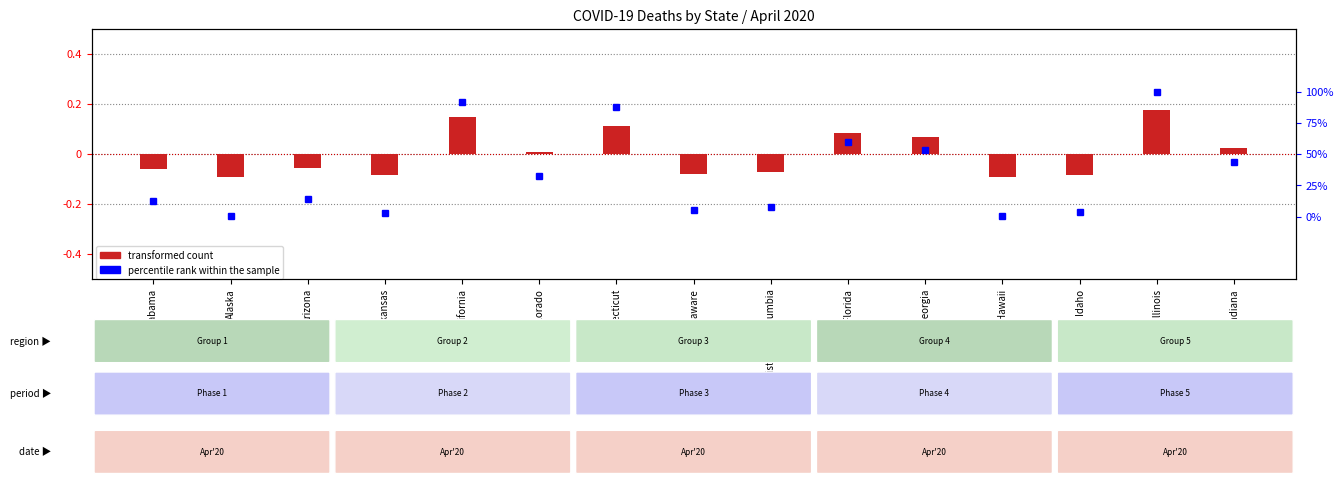

Is the value of percentile rank within the sample at California greater than the value of transformed count at Hawaii?

Yes